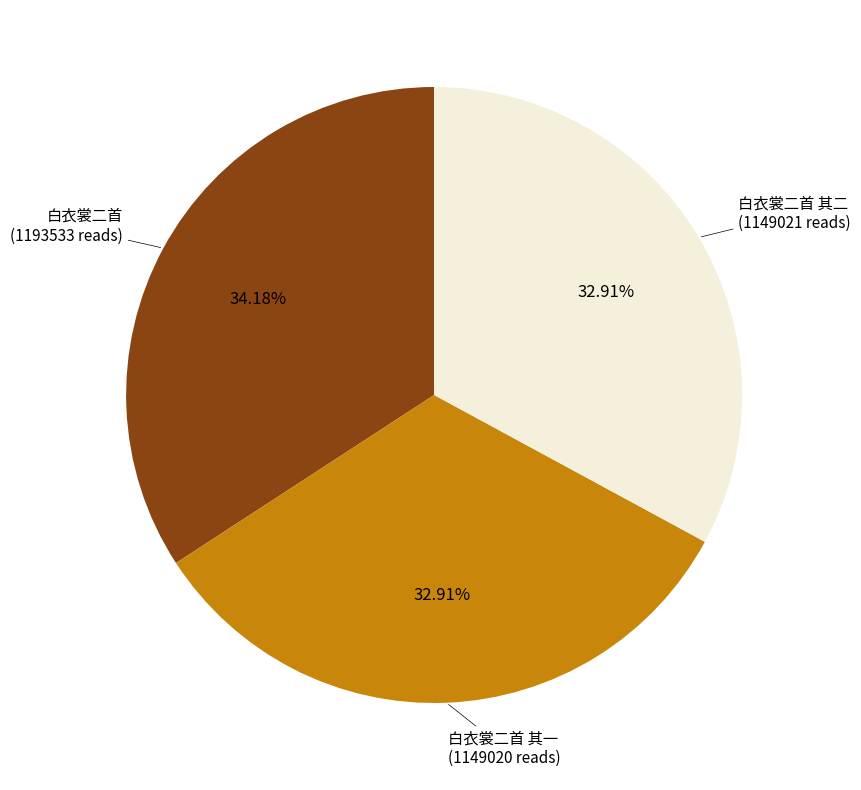

Is there a majority slice in this chart?

No